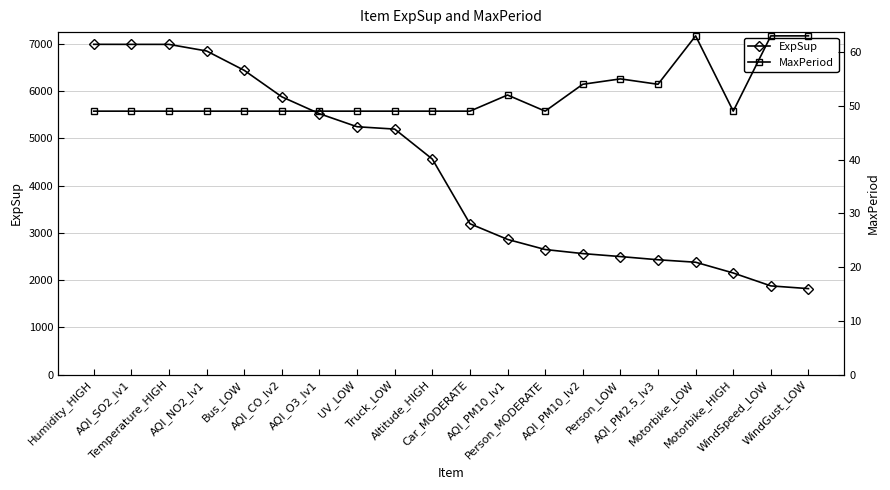

What value does the MaxPeriod series have at UV_LOW?

49.0